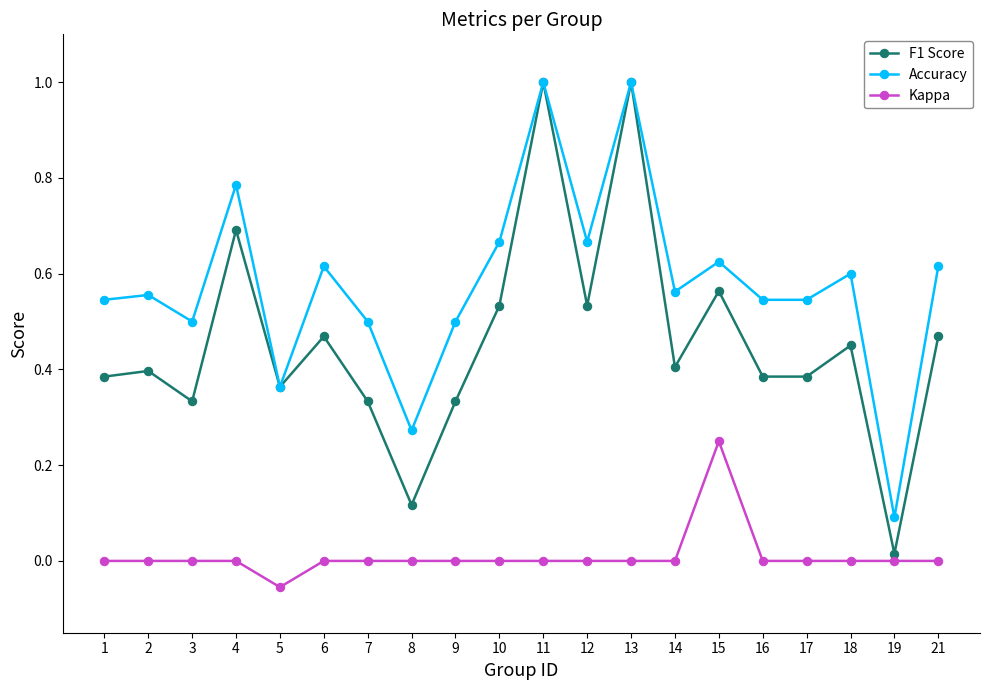

Which series has the largest range (max minus min)?

F1 Score